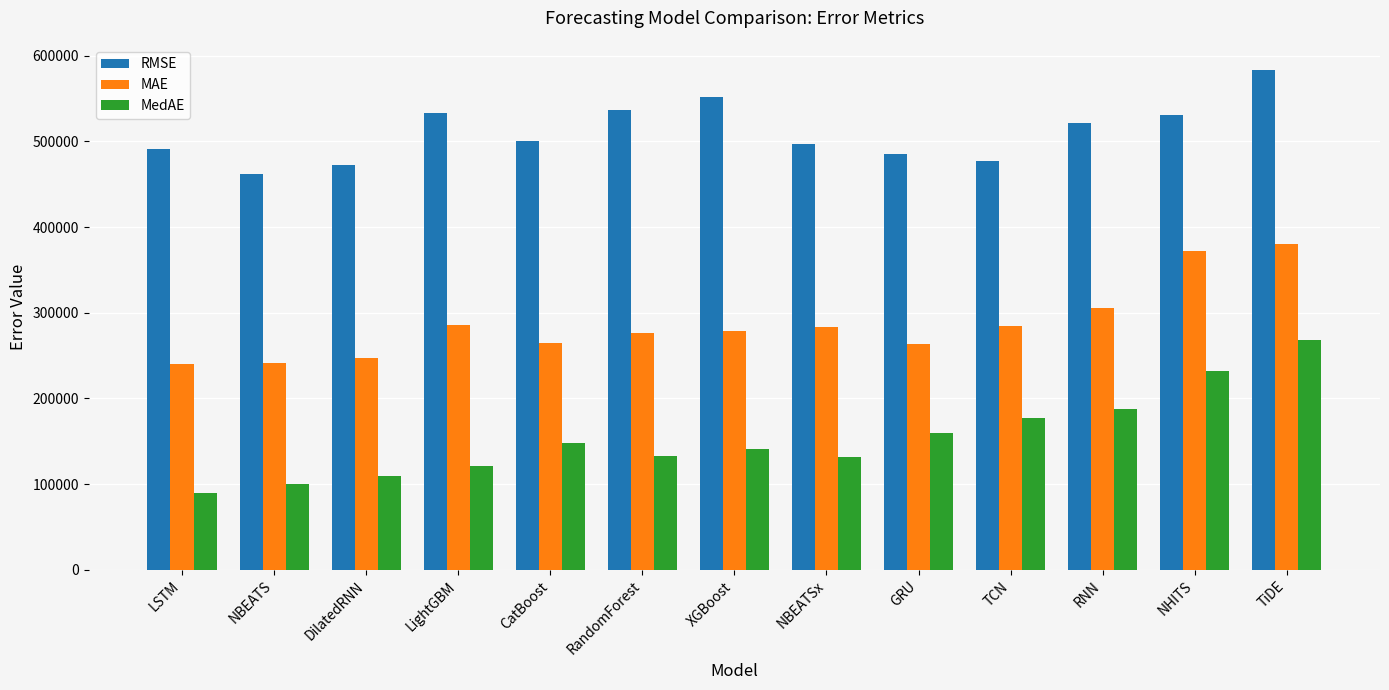

What are all the series names shown in the legend?

RMSE, MAE, MedAE